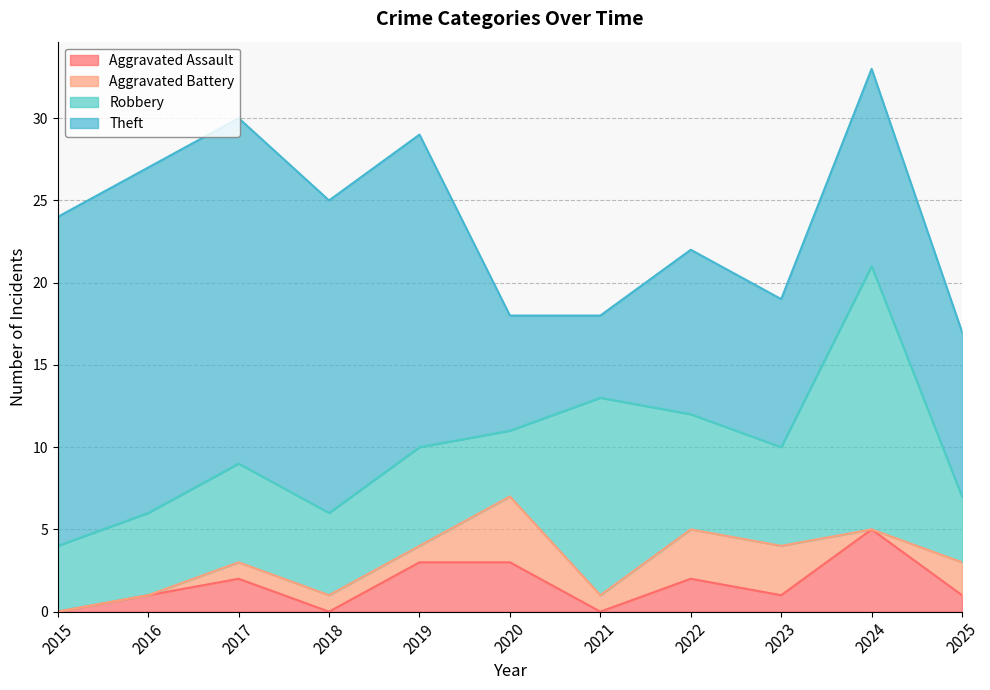

Does the chart display data point markers on the line(s)?

No